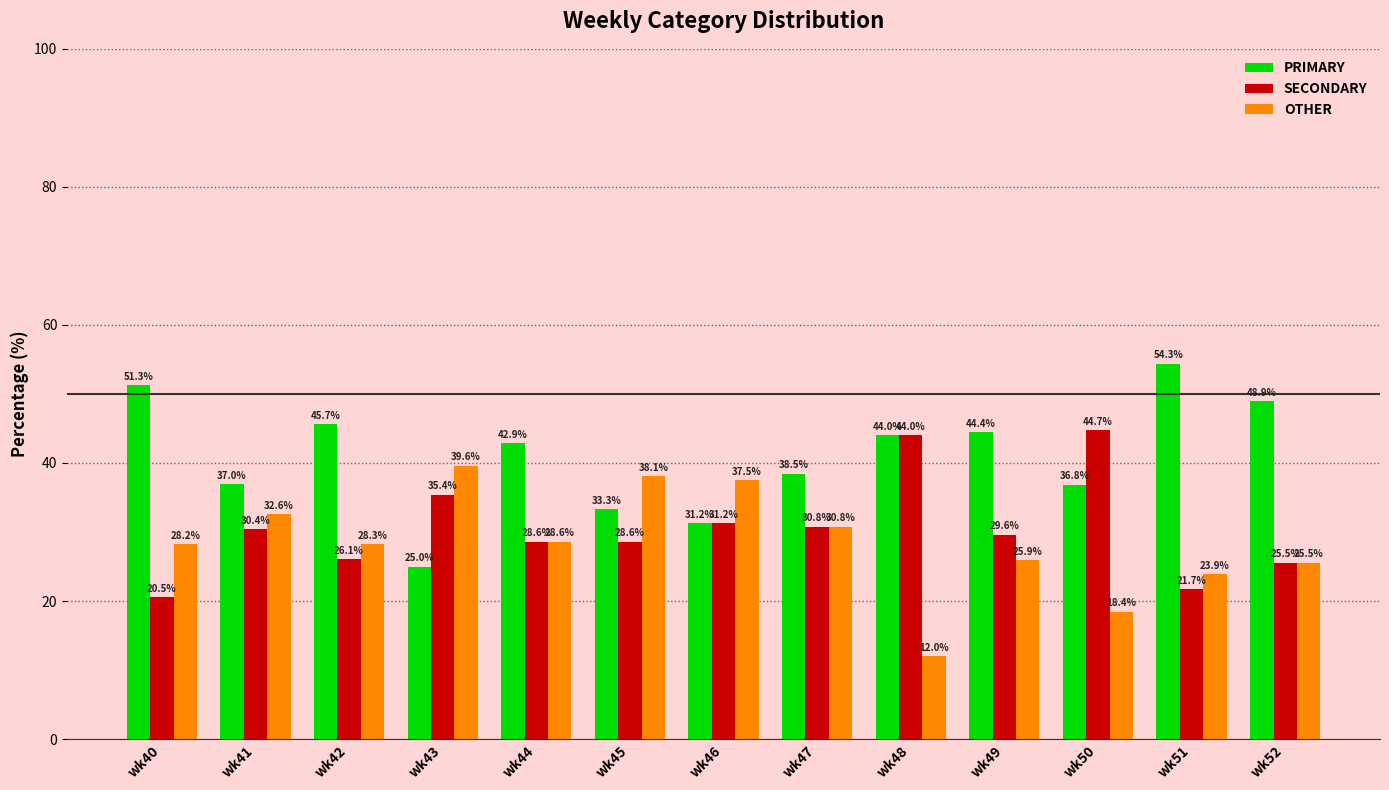

What is the average value of the OTHER series?

28.4